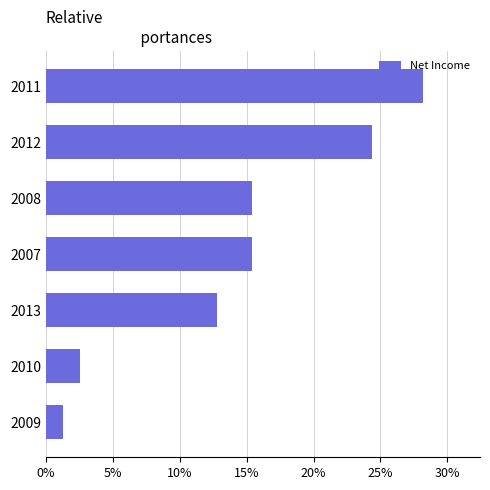

What is the change in value from 2011 to 2013?

-15.4